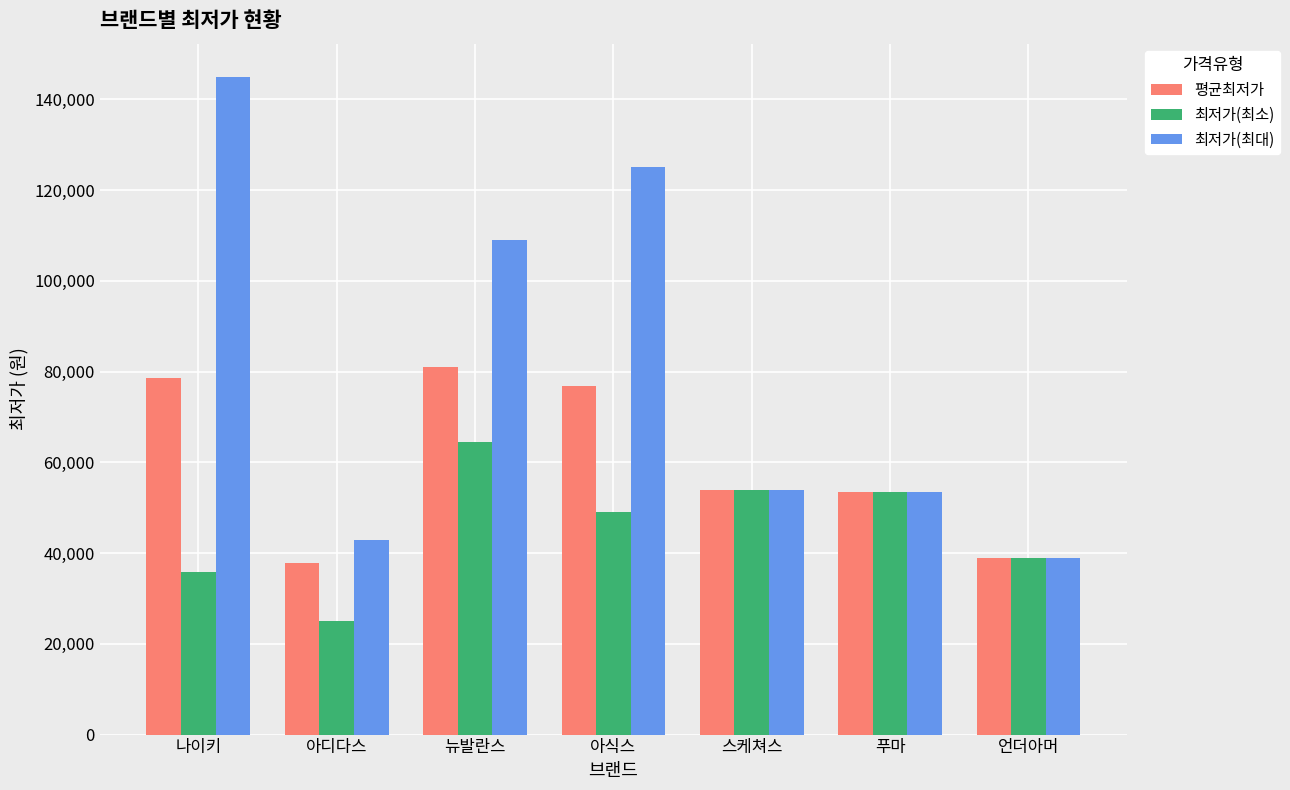

List the series in order of their overall mean, lowest first.

최저가(최소), 평균최저가, 최저가(최대)